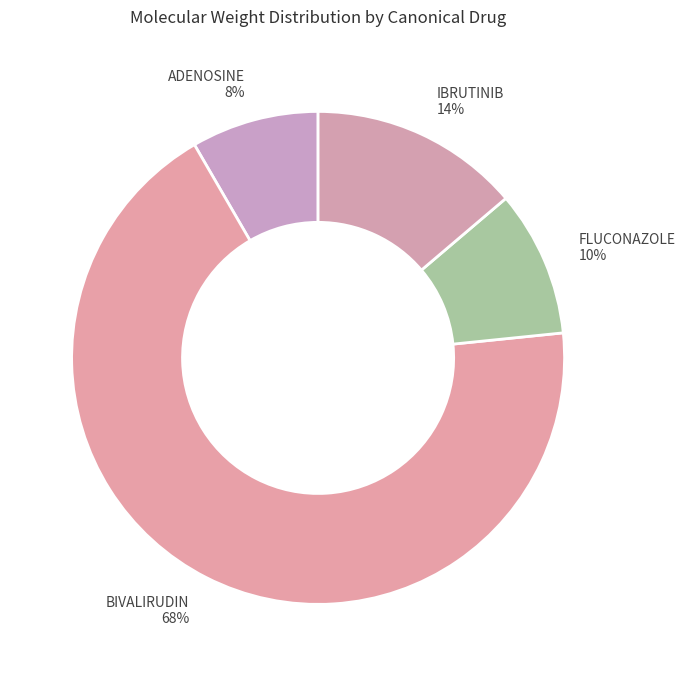

How many slices are in this pie chart?

4